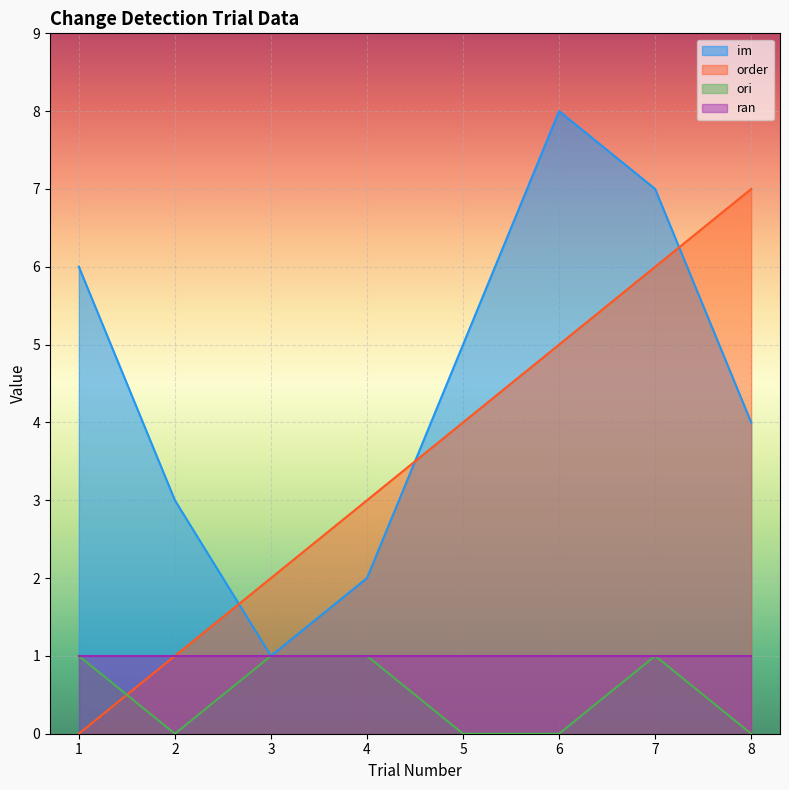

Which has a higher value, 4 or 2?

2